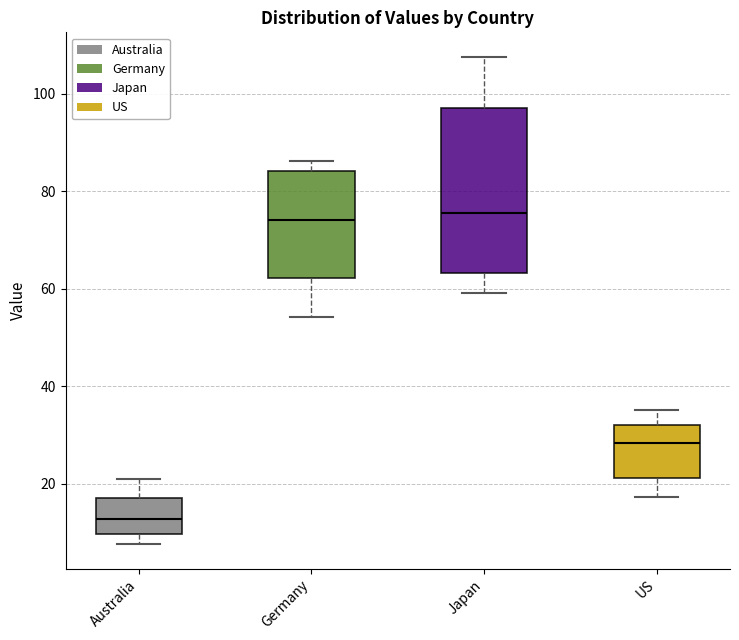

Reading left to right, read every box against the y-axis: the position of its median line, the range the box covers, and the ends of its whiskers. The values are not printed on the chart, so give them approximately, as read against the axis.

Australia: median 12, box 10 to 18, whiskers 8 to 22
Germany: median 74, box 62 to 84, whiskers 54 to 86
Japan: median 76, box 64 to 98, whiskers 60 to 108
US: median 28, box 22 to 32, whiskers 18 to 36